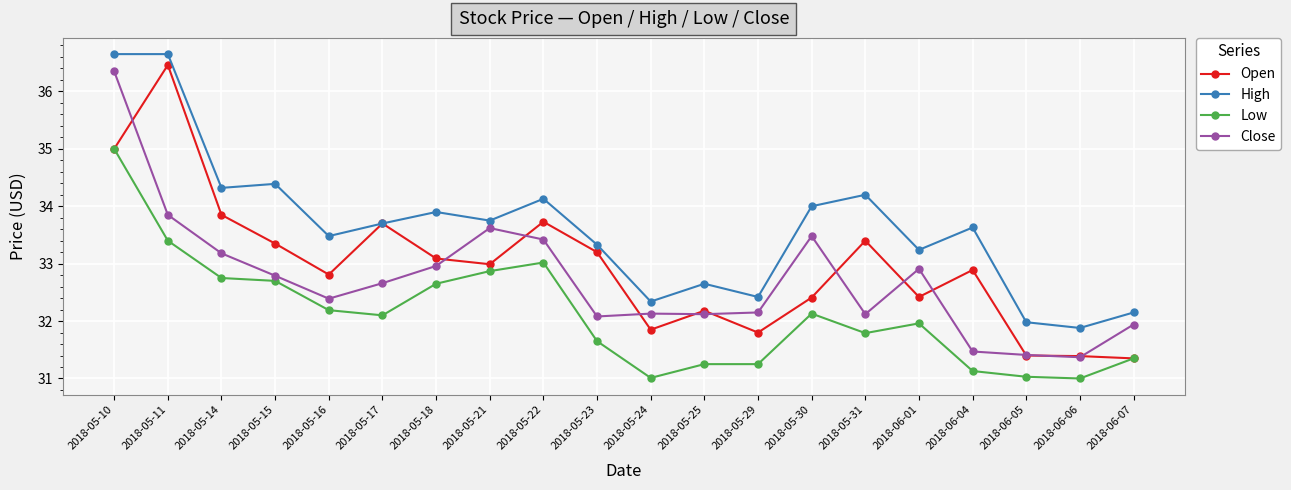

At which category does Open reach its first local valley?

2018-05-16